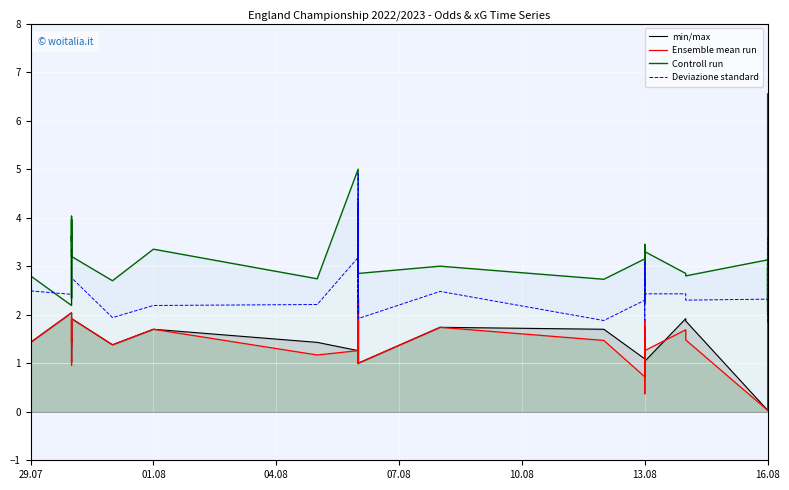

Which series has the widest spread of values?

Controll run